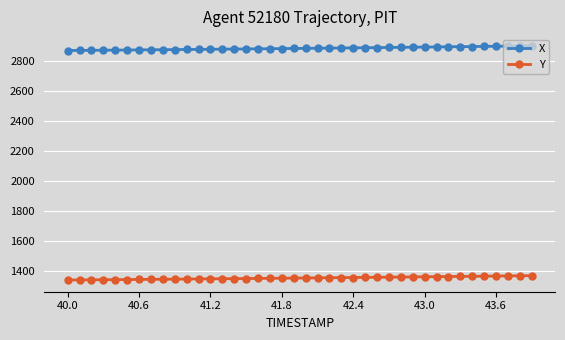

Which series has the largest total across all categories?

X